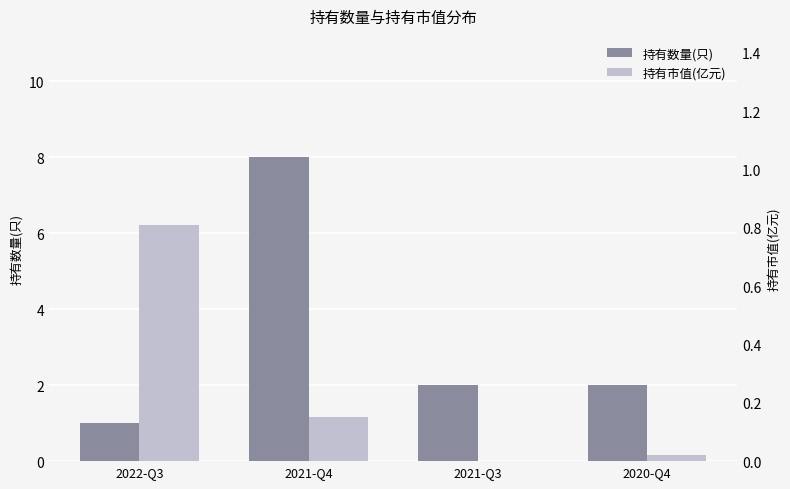

At which category is the sum across all series the highest?

2021-Q4